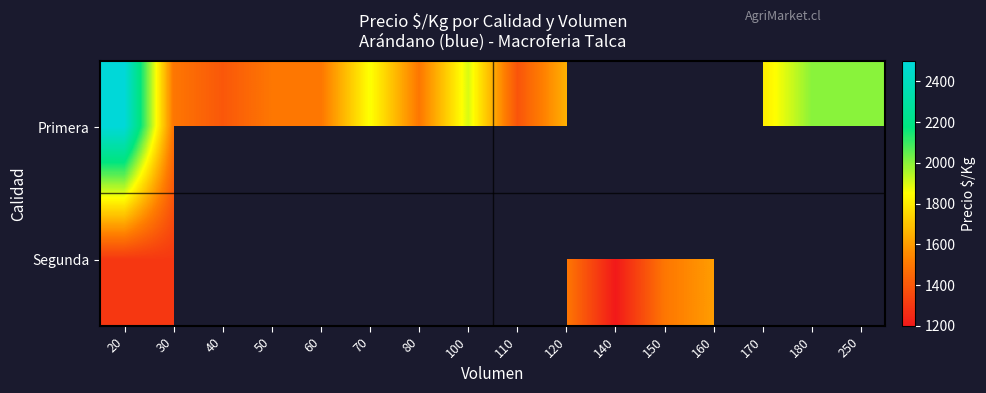

At how many categories does at least one series exceed 1709?

8